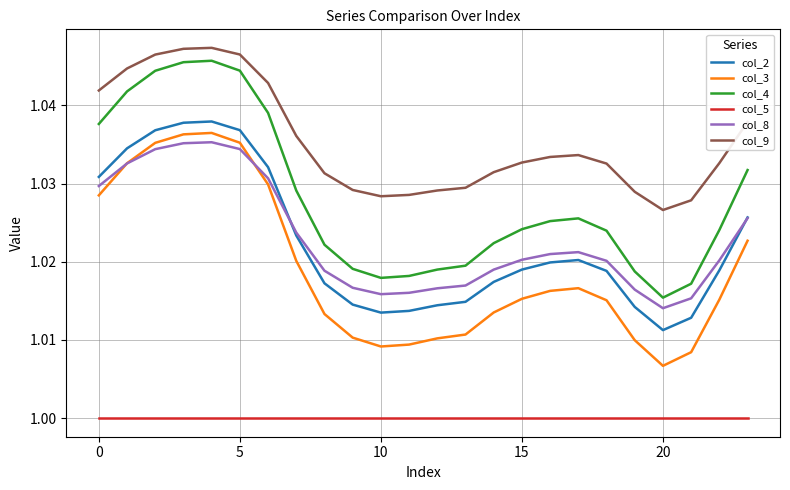

Which series has the largest total across all categories?

col_9